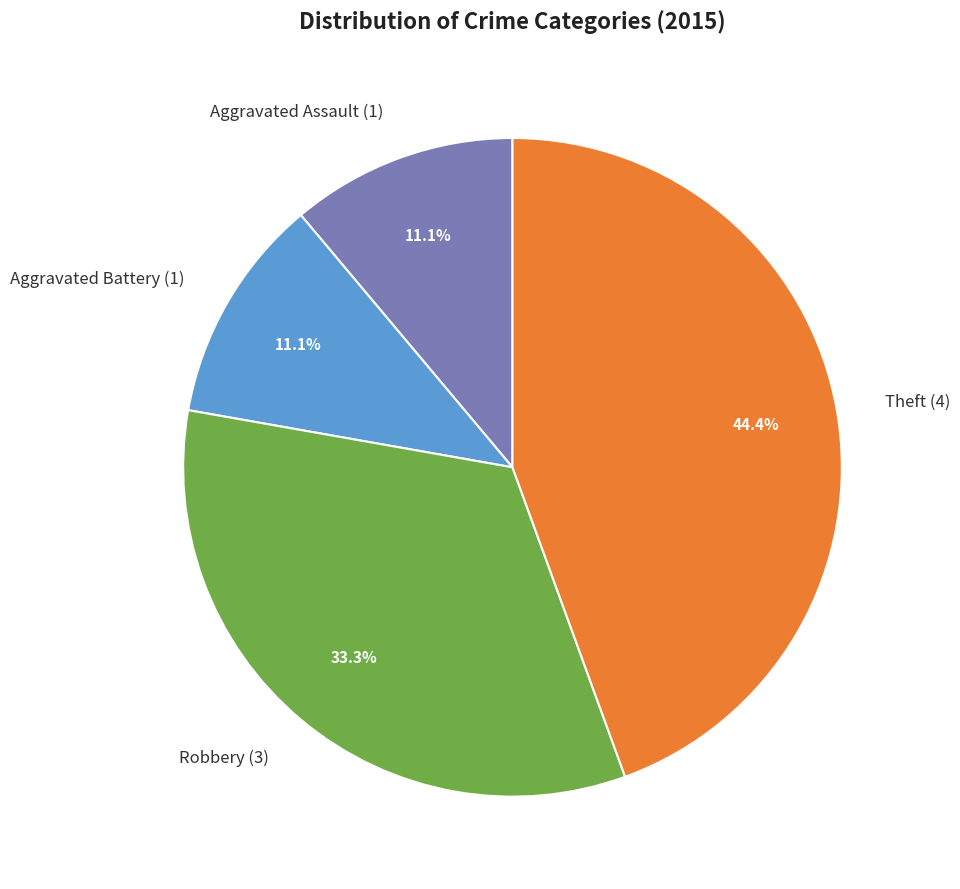

The Robbery slice represents 33% of the pie. True or false?

True